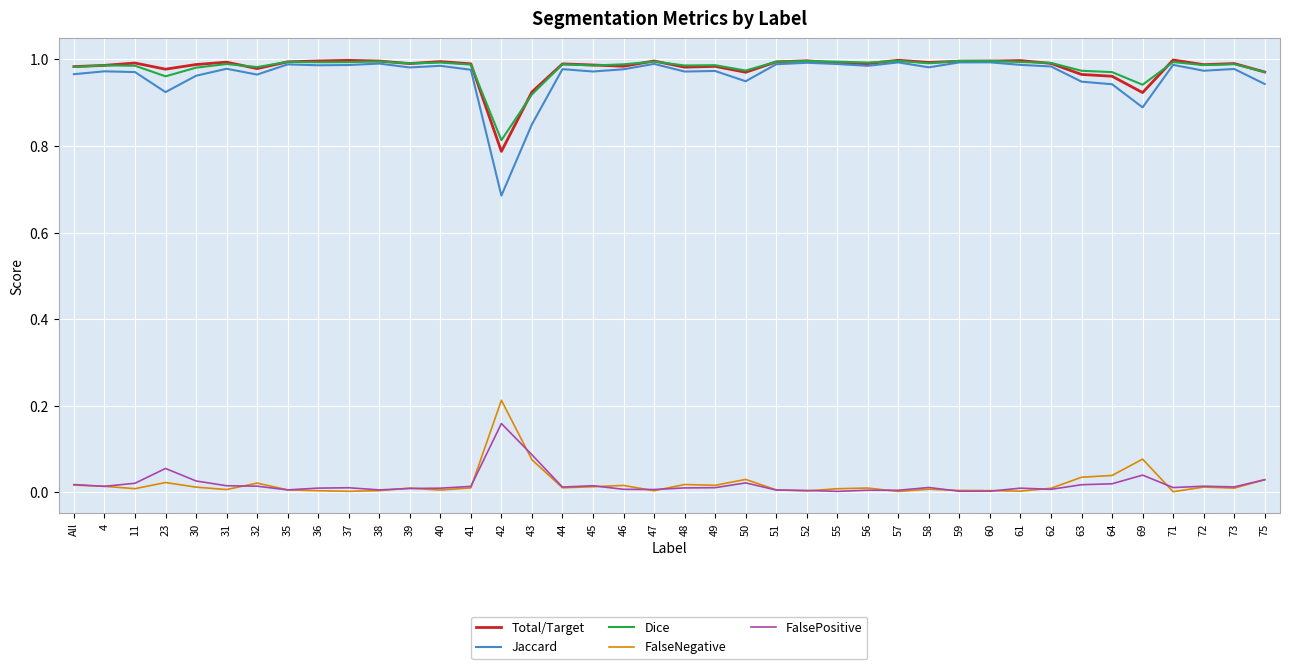

Is the value of FalseNegative at 63 greater than the value of Jaccard at 44?

No